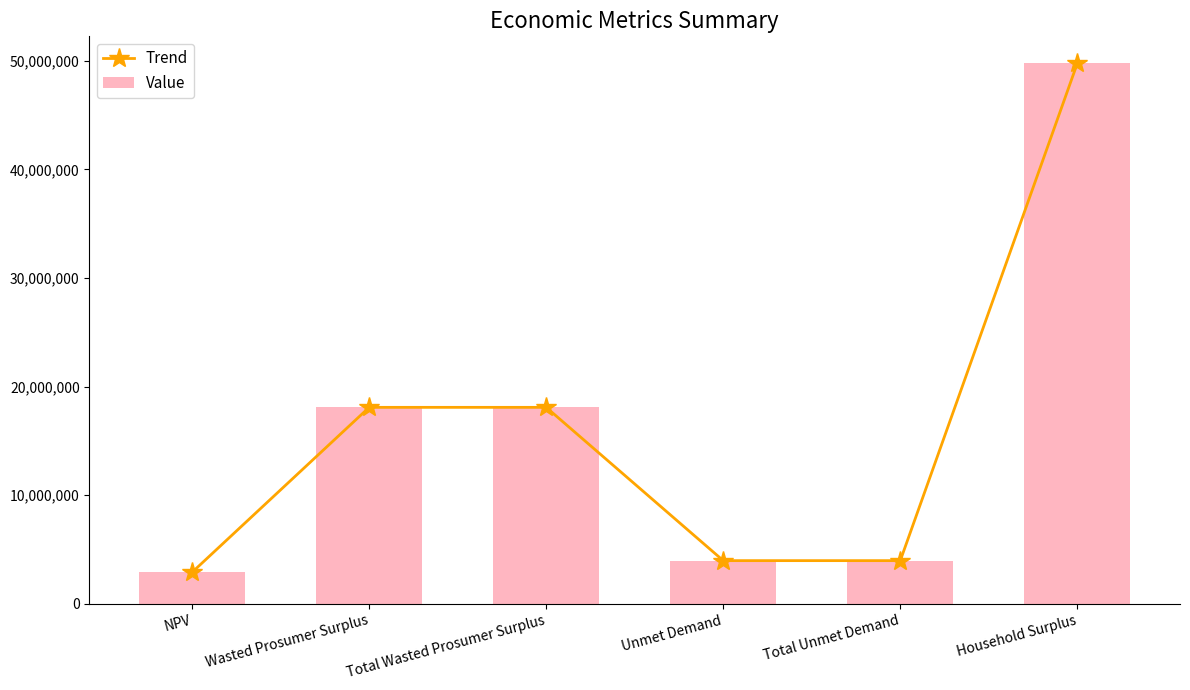

What is the sum of the Trend values at Household Surplus and Unmet Demand?

53740906.0